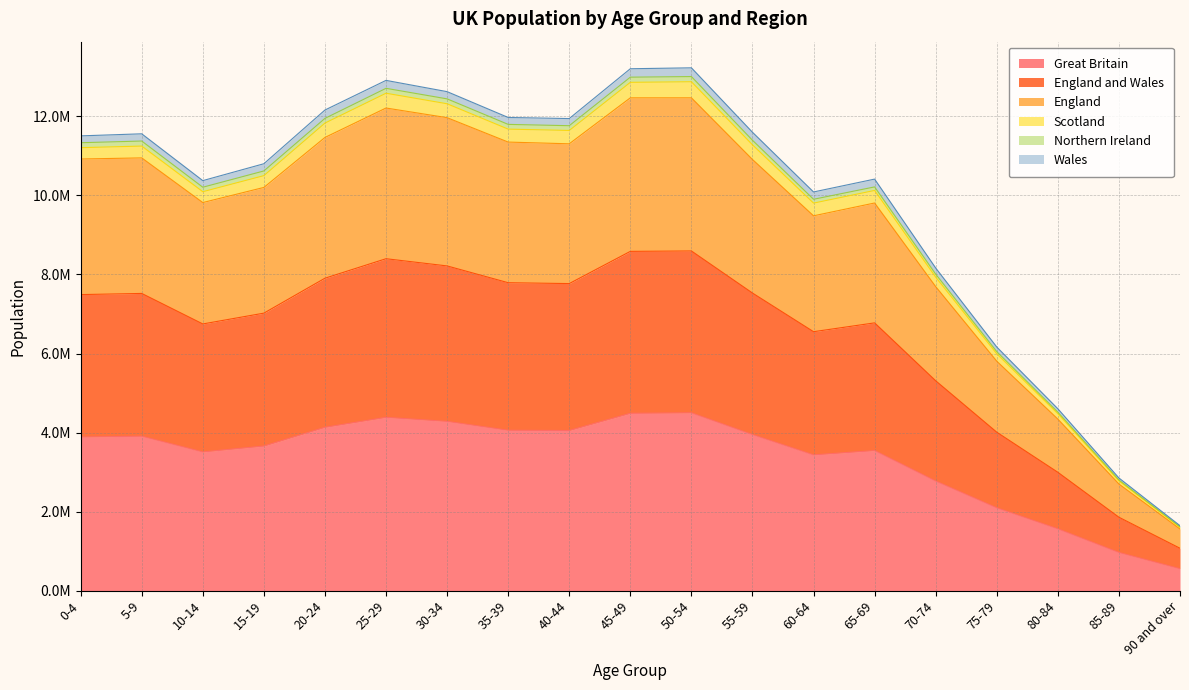

What is the spread (max minus min) of values at 70-74?

5233400